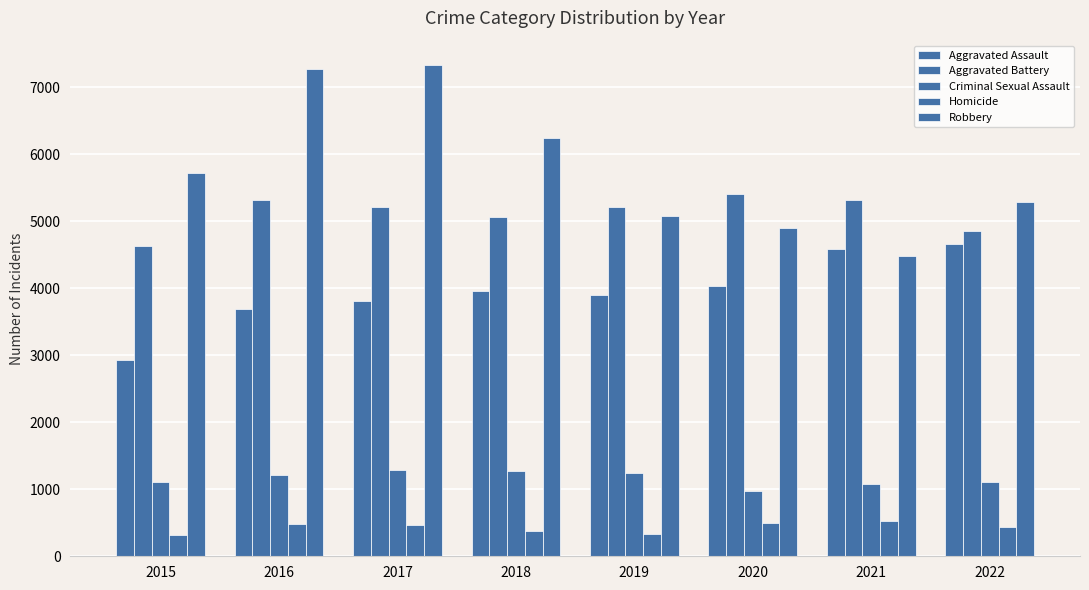

The value of Aggravated Assault at 2015 is 2923. True or false?

True